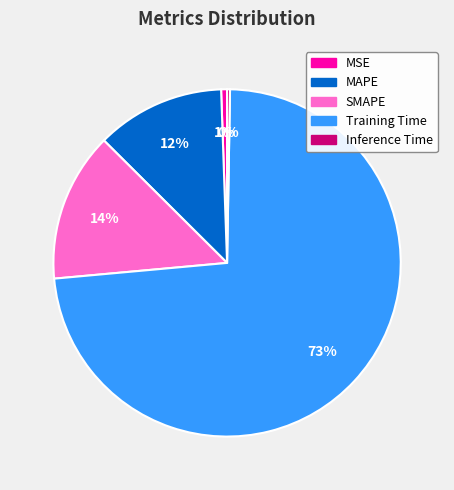

What is the largest slice in the pie chart?

Training Time